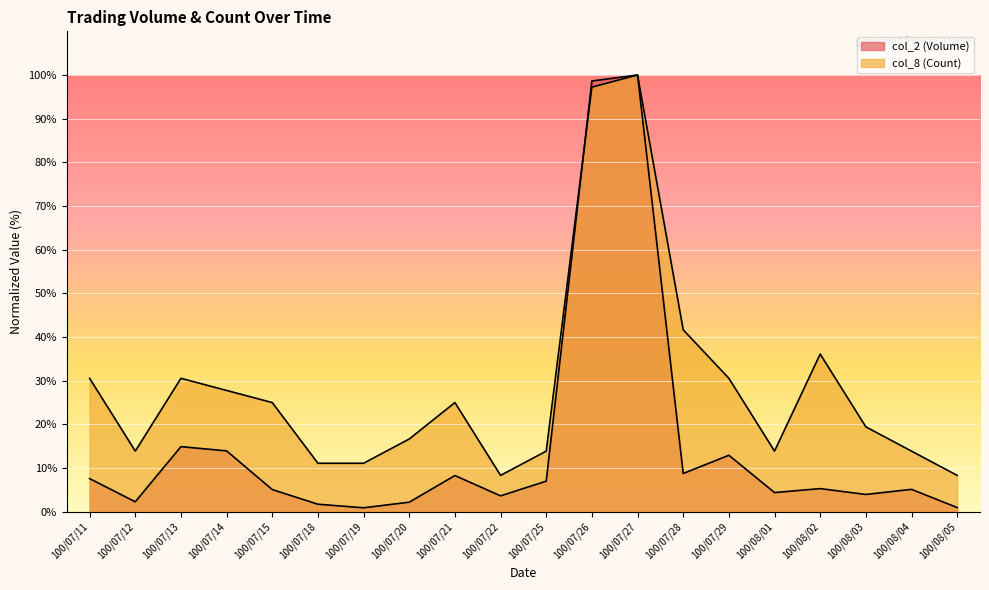

What is the difference between the col_2 (Volume) values at 100/07/11 and 100/08/02?

2.3